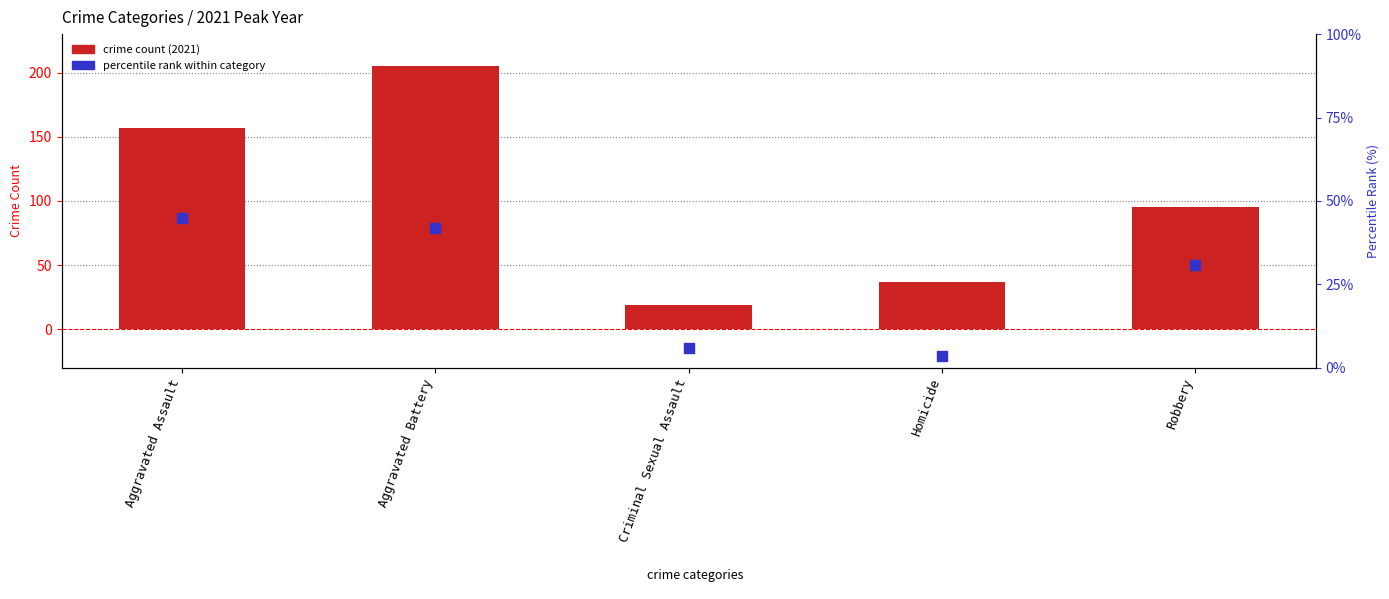

At which category is the sum across all series the highest?

Aggravated Battery